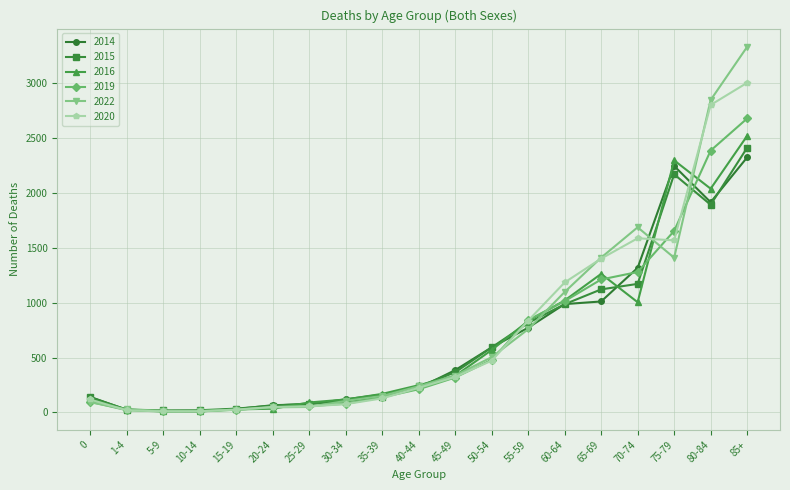

The value of 2014 at 40-44 is 365. True or false?

False